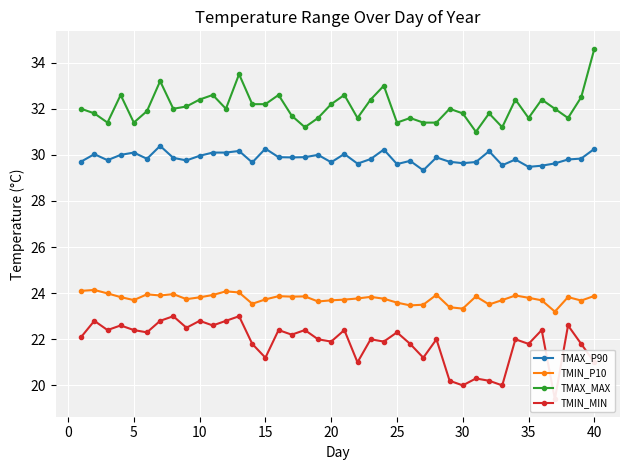

True or false: TMIN_P10 has a value of 32.5 at 35.

False